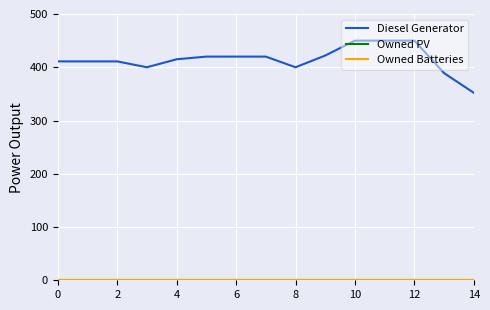

True or false: Owned Batteries and Owned PV cross at least once.

False